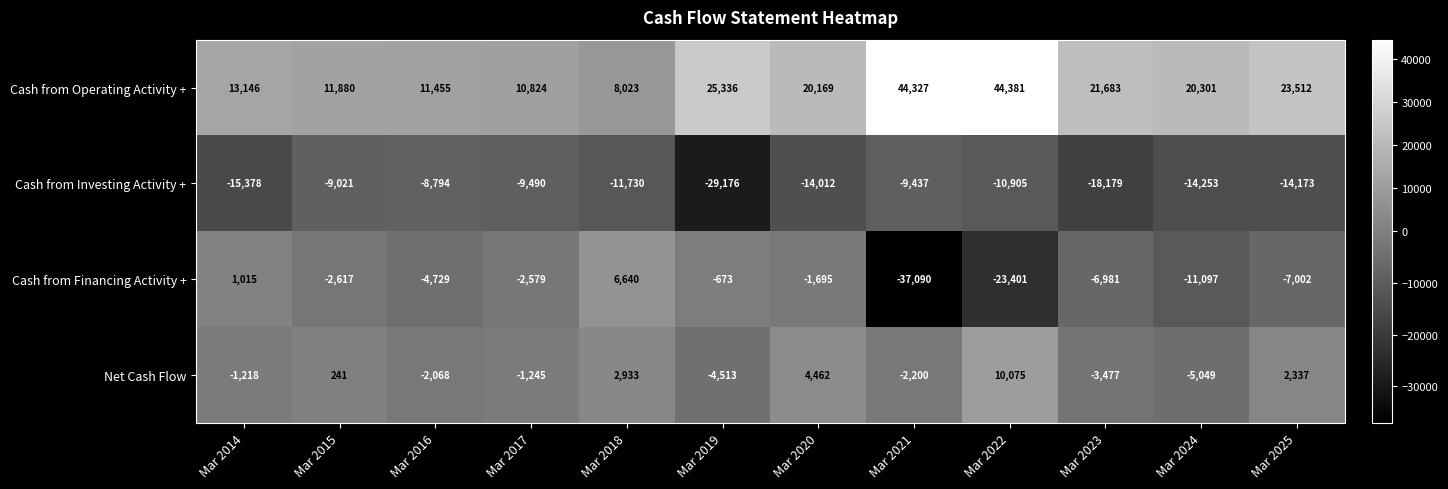

What is the difference between the maximum and minimum values in the Cash from Operating Activity + series?

36358